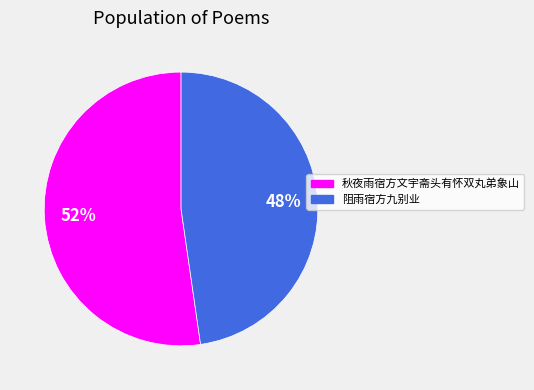

Do 阻雨宿方九别业 and 秋夜雨宿方文宇斋头有怀双丸弟象山 together represent more than half of the pie?

Yes